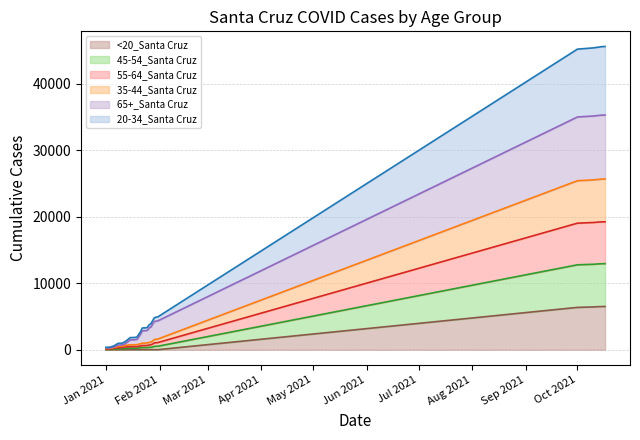

How many lines are shown in the chart?

6